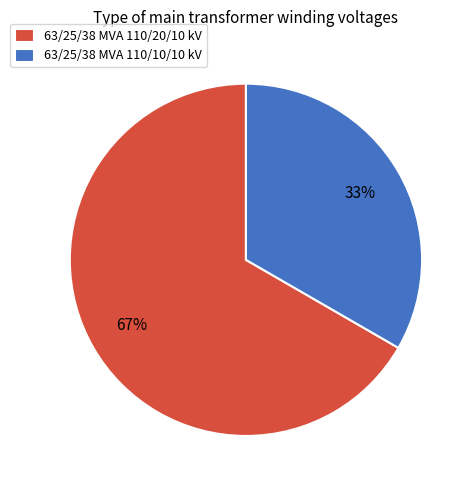

The 63/25/38 MVA 110/10/10 kV slice represents 33% of the pie. True or false?

True